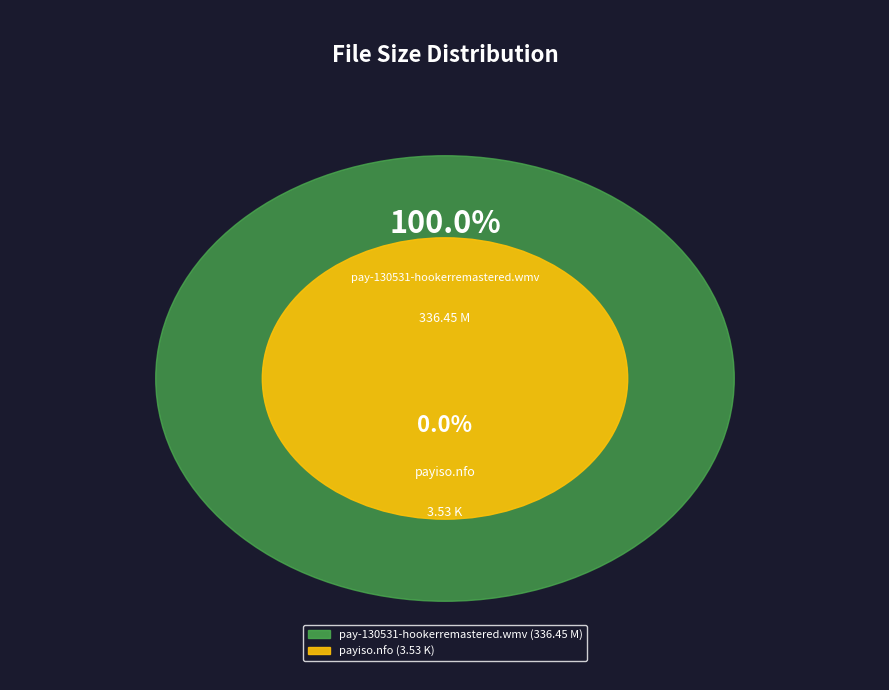

Does payiso.nfo account for over 50% of the chart?

No